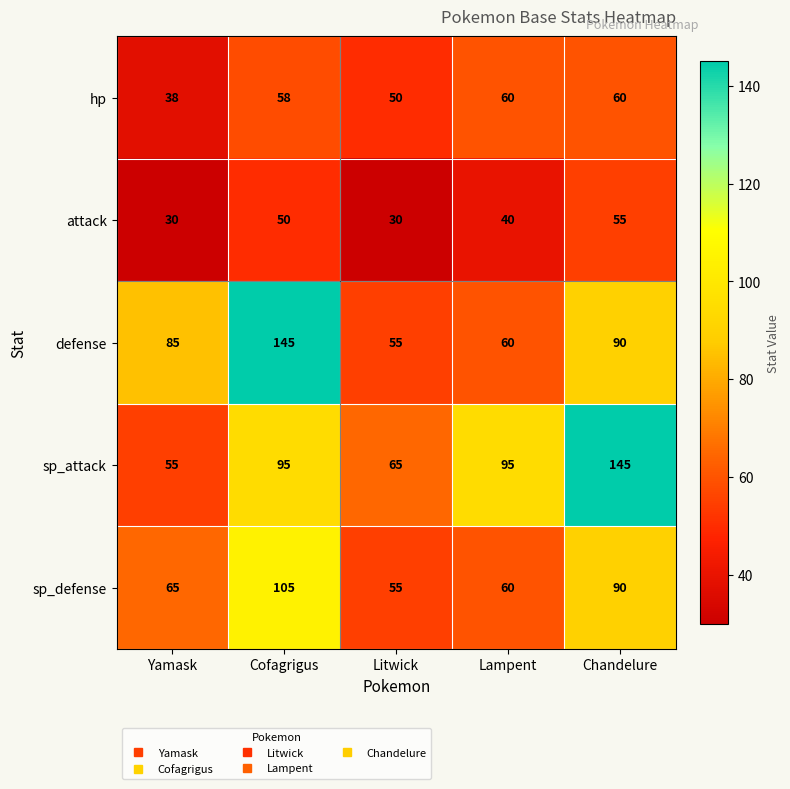

What is the total value across all series at Chandelure?

440